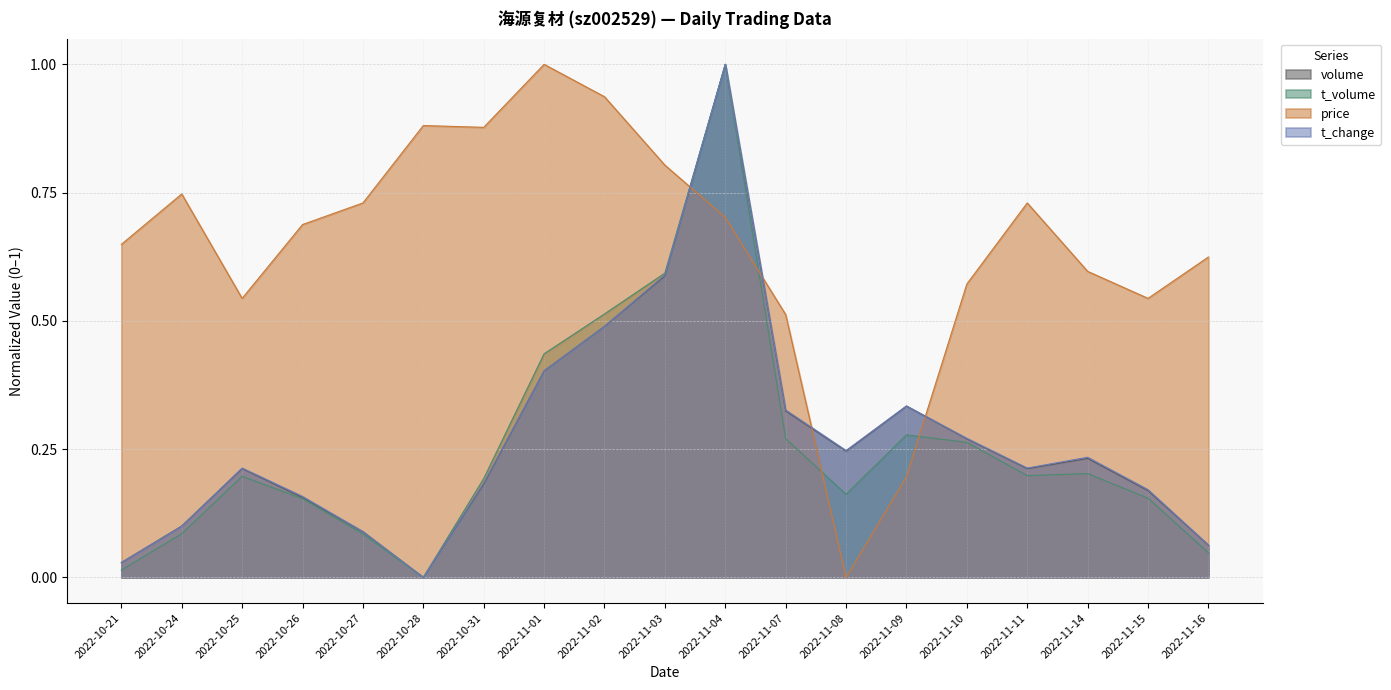

Between 2022-11-04 and 2022-11-15, which series saw the biggest shift?

t_volume